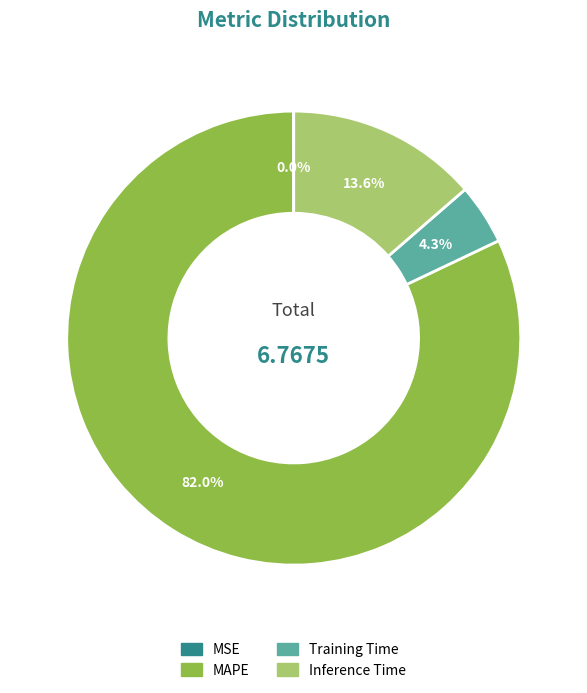

What portion of the pie excludes Inference Time?

86.4%